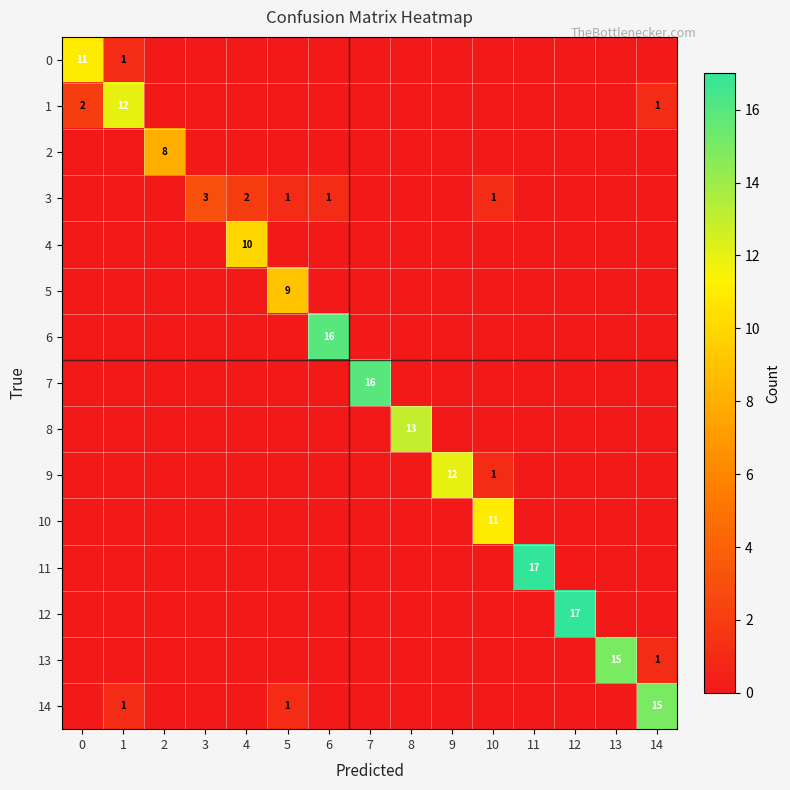

What is the difference between the 0 values at 1 and 0?

10